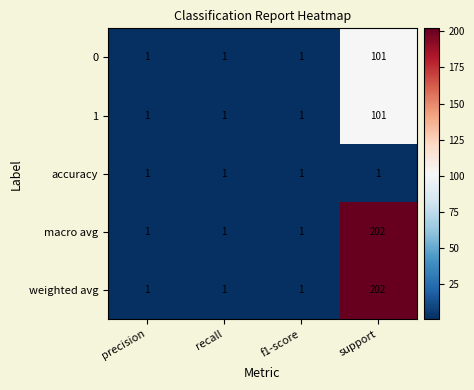

Which label corresponds to the largest value in the chart?

support